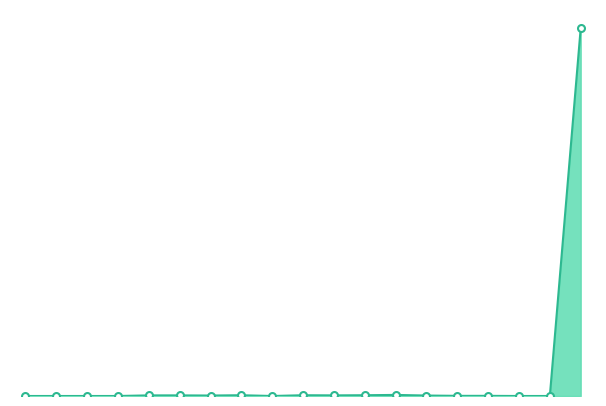

At which category does the data reach its first local valley?

bf.basfi_3